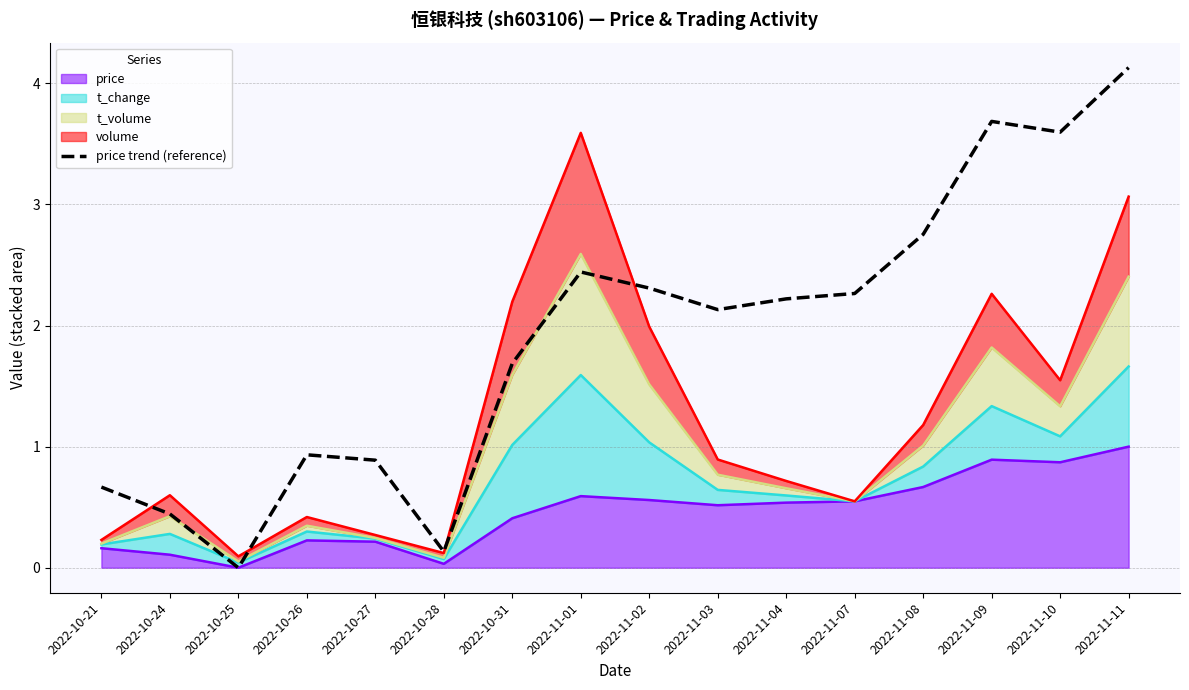

What is the difference between the maximum and minimum values?

4.1